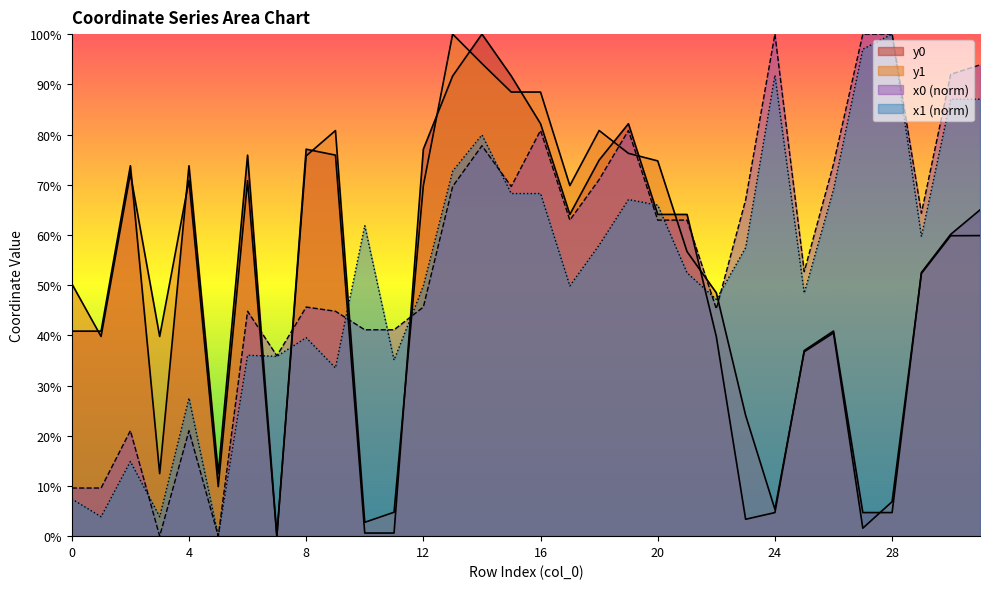

How many times do x0 and y0 cross each other?

5